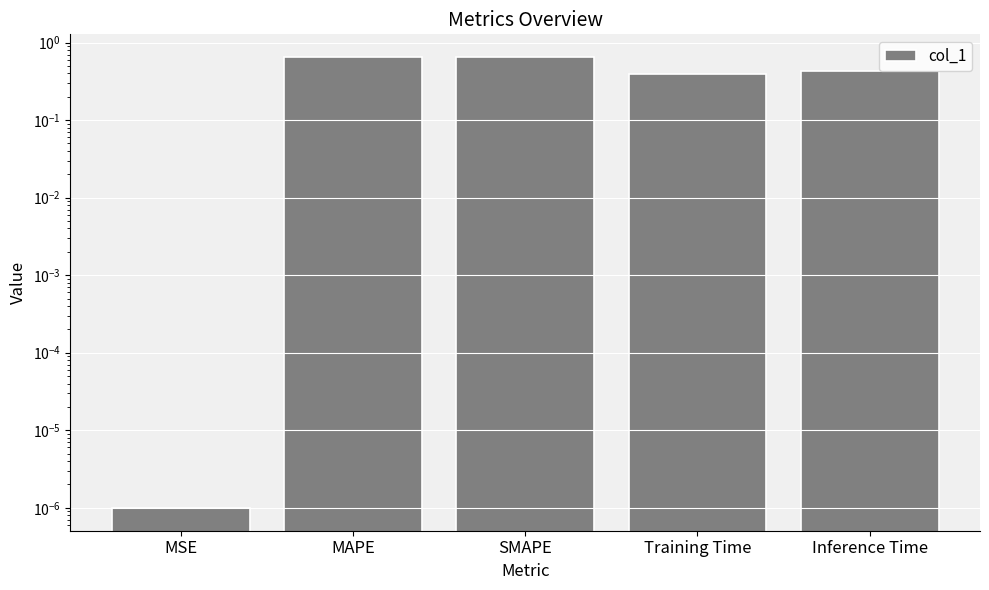

What is the difference between the second highest and second lowest values?

0.3